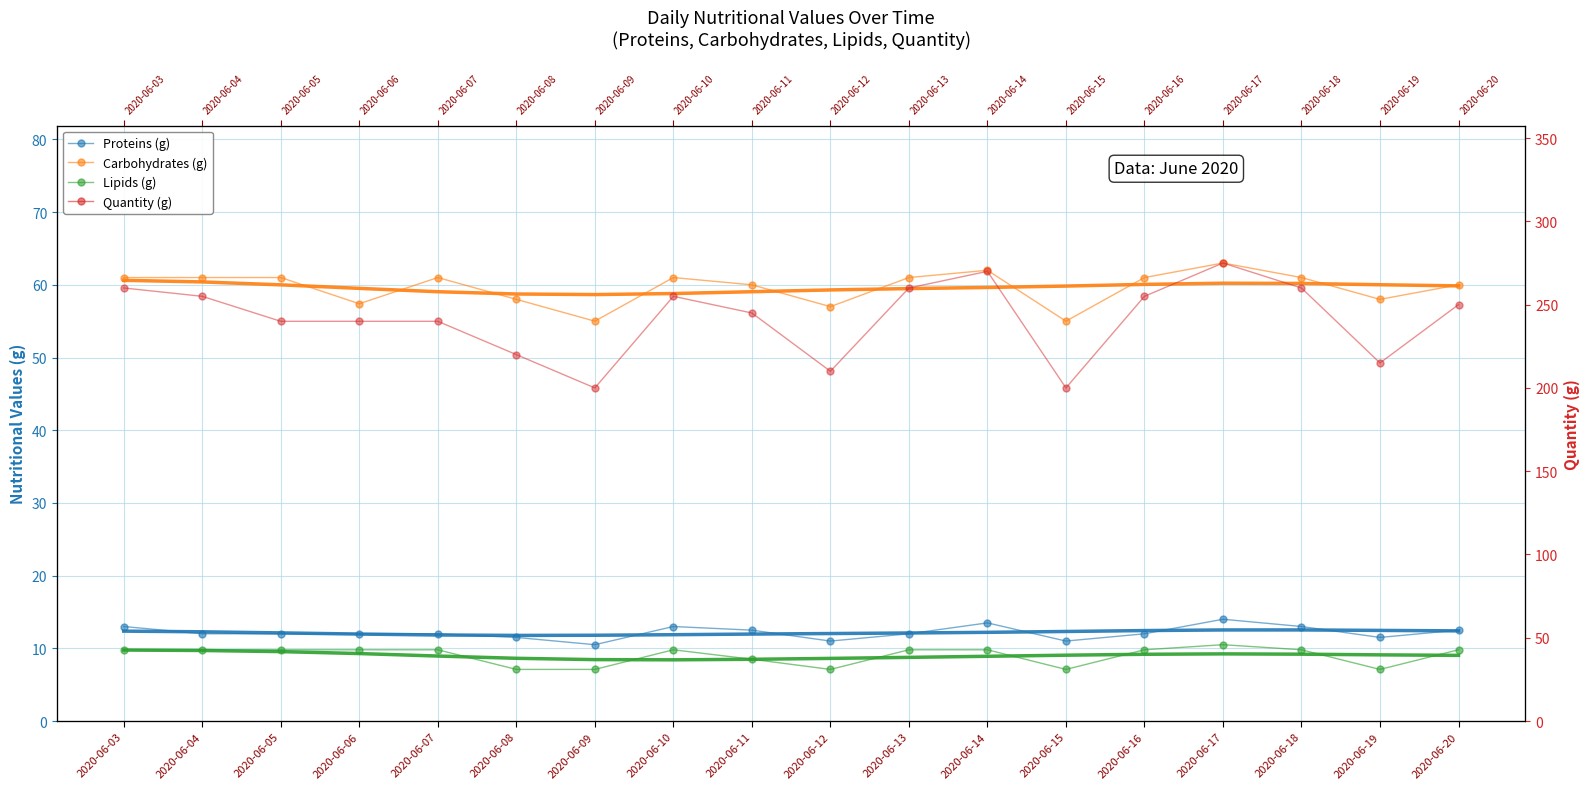

List the labels in order of Lipids (g) value, largest first.

2020-06-17, 2020-06-03, 2020-06-04, 2020-06-05, 2020-06-06, 2020-06-07, 2020-06-10, 2020-06-13, 2020-06-14, 2020-06-16, 2020-06-18, 2020-06-20, 2020-06-11, 2020-06-08, 2020-06-09, 2020-06-12, 2020-06-15, 2020-06-19